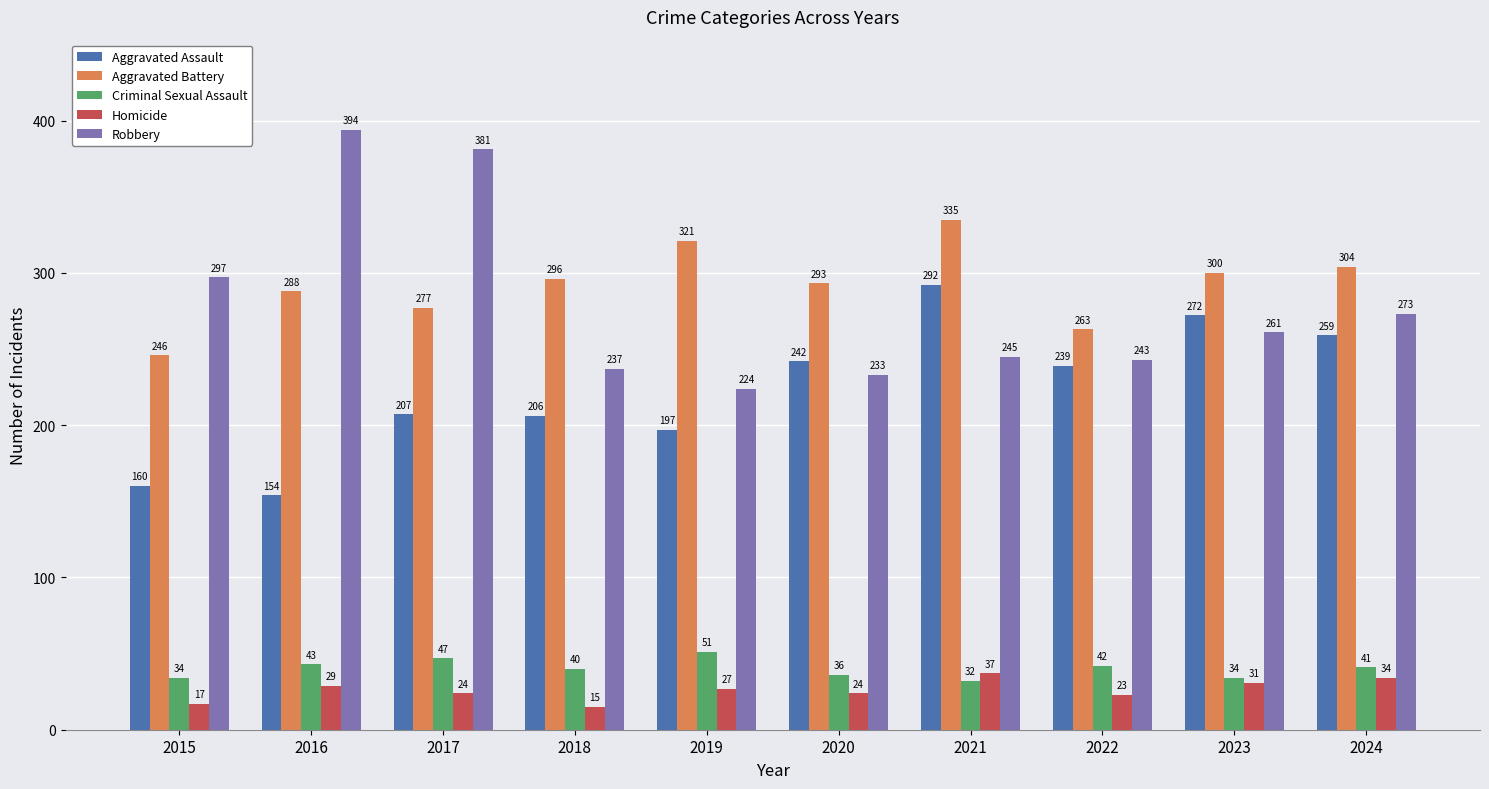

What is the sum of the Aggravated Assault values at 2016 and 2024?

413